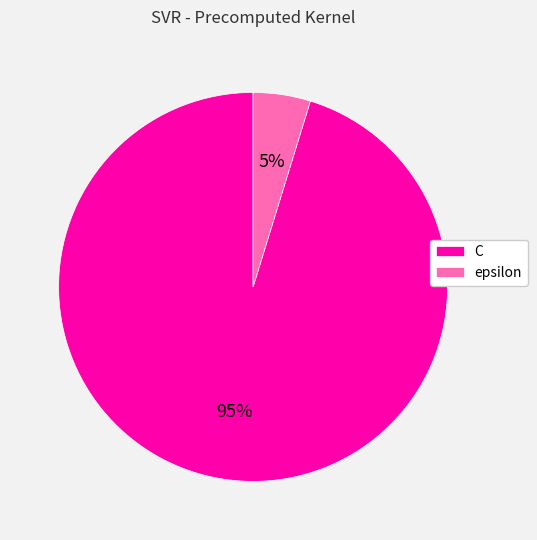

Is it true that C is 95% of the pie?

True